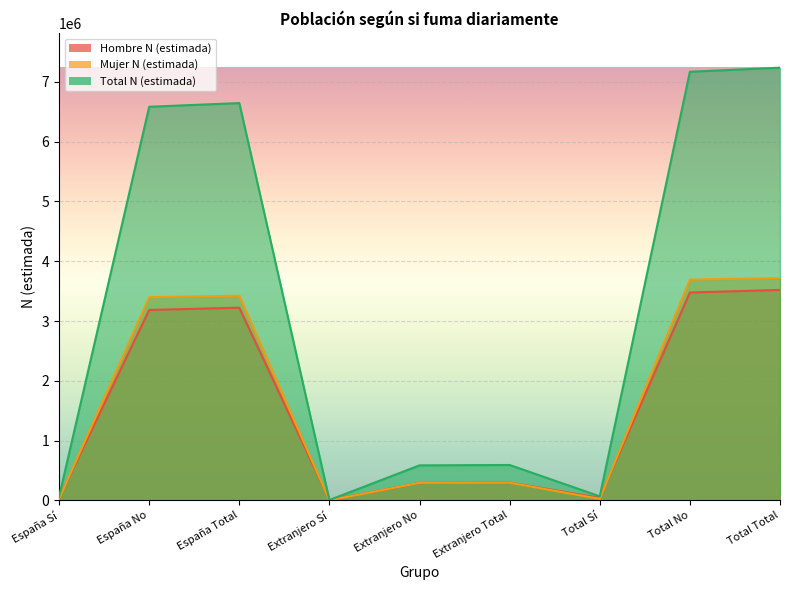

The value of Hombre N (estimada) at Extranjero Total is 296967. True or false?

True